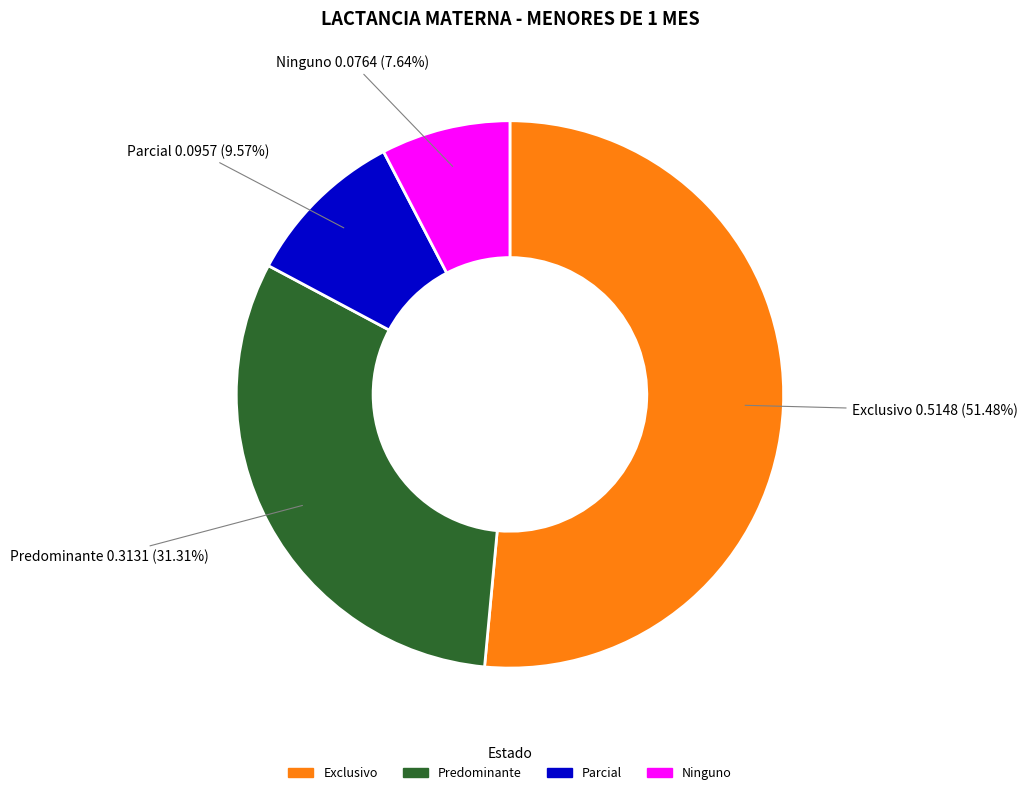

What percentage do Ninguno and Predominante together represent?

39.0%